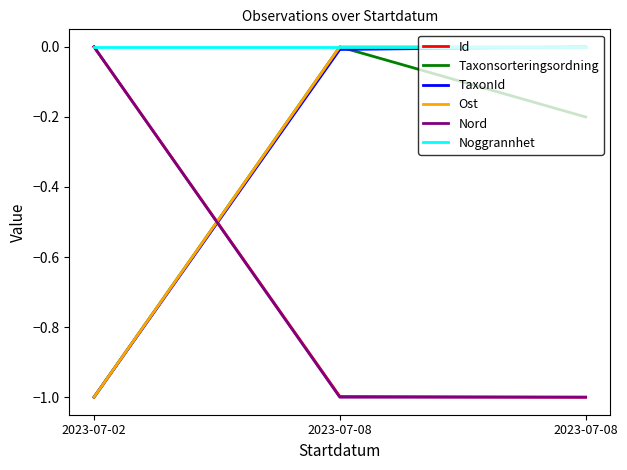

Reading right to left, transcribe all the data shown in this chart.

Id: -1.0	-1.0	0.0
Taxonsorteringsordning: -0.2	0.0	-1.0
TaxonId: 0.0	-0.0	-1.0
Ost: 0.0	0.0	-1.0
Nord: -1.0	-1.0	0.0
Noggrannhet: 0.0	0.0	0.0